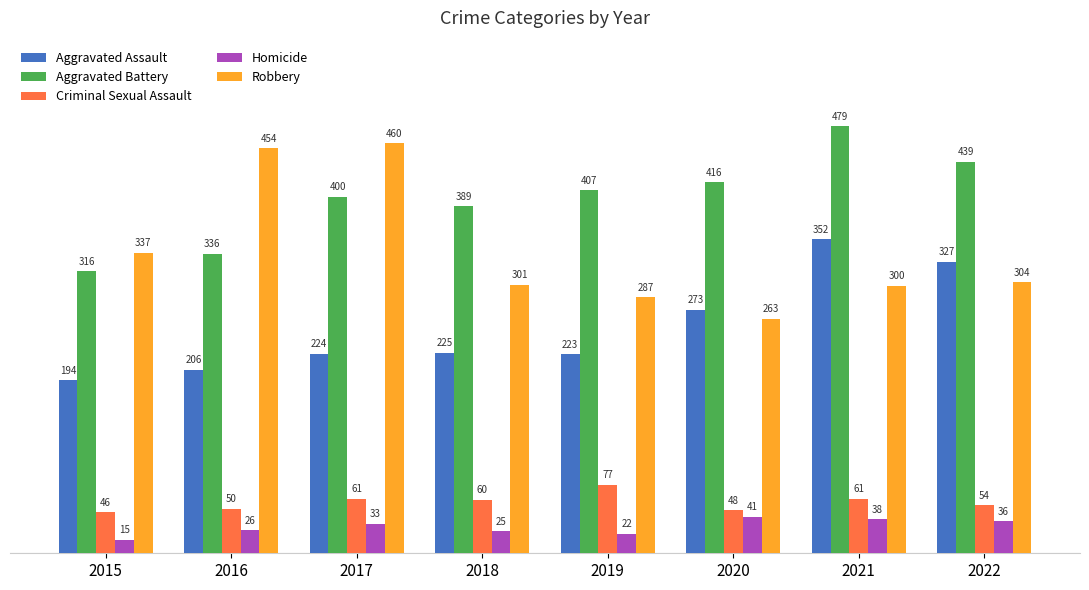

Read the Homicide value at 2016.

26